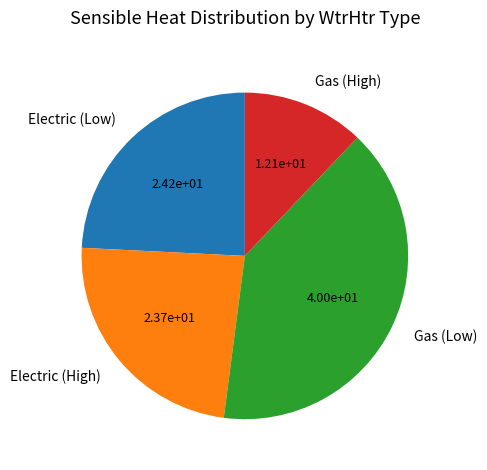

What is the largest slice in the pie chart?

Gas (Low)